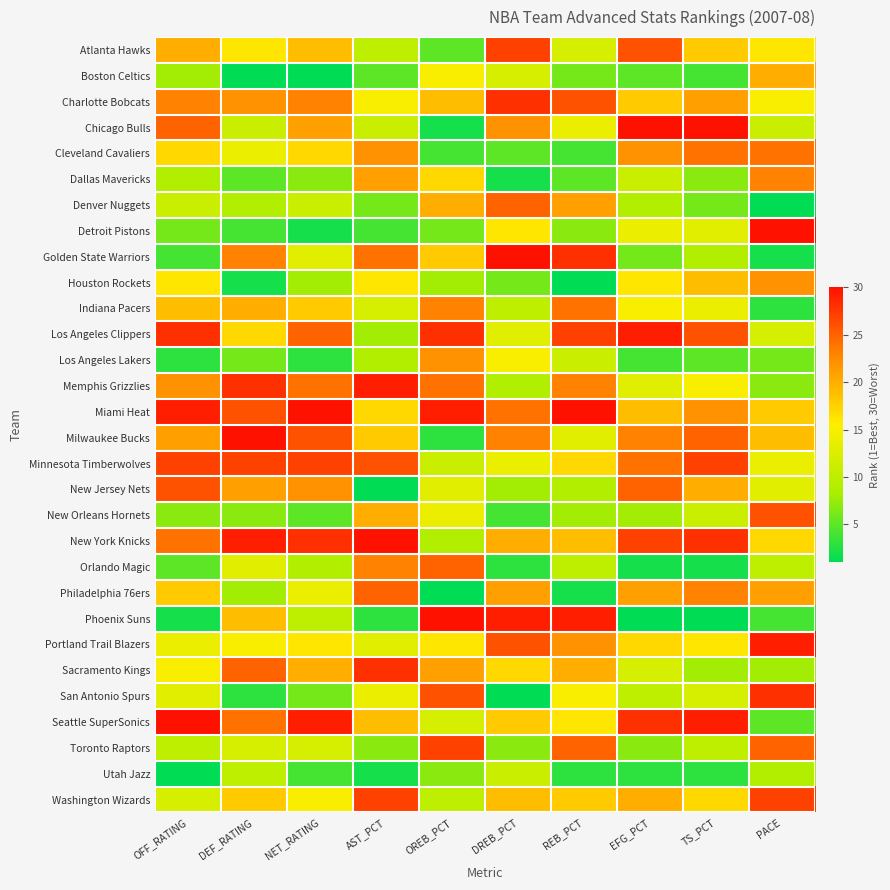

Reading left to right, transcribe all the data shown in this chart.

Atlanta Hawks: OFF_RATING=20	DEF_RATING=16	NET_RATING=19	AST_PCT=10	OREB_PCT=5	DREB_PCT=27	REB_PCT=12	EFG_PCT=26	TS_PCT=18	PACE=16
Boston Celtics: OFF_RATING=8	DEF_RATING=1	NET_RATING=1	AST_PCT=5	OREB_PCT=15	DREB_PCT=12	REB_PCT=6	EFG_PCT=5	TS_PCT=4	PACE=20
Charlotte Bobcats: OFF_RATING=23	DEF_RATING=22	NET_RATING=23	AST_PCT=15	OREB_PCT=19	DREB_PCT=28	REB_PCT=26	EFG_PCT=18	TS_PCT=21	PACE=15
Chicago Bulls: OFF_RATING=25	DEF_RATING=11	NET_RATING=21	AST_PCT=11	OREB_PCT=2	DREB_PCT=22	REB_PCT=14	EFG_PCT=30	TS_PCT=30	PACE=11
Cleveland Cavaliers: OFF_RATING=17	DEF_RATING=14	NET_RATING=17	AST_PCT=22	OREB_PCT=4	DREB_PCT=5	REB_PCT=4	EFG_PCT=22	TS_PCT=24	PACE=24
Dallas Mavericks: OFF_RATING=9	DEF_RATING=5	NET_RATING=7	AST_PCT=21	OREB_PCT=17	DREB_PCT=2	REB_PCT=5	EFG_PCT=11	TS_PCT=7	PACE=23
Denver Nuggets: OFF_RATING=11	DEF_RATING=9	NET_RATING=11	AST_PCT=6	OREB_PCT=20	DREB_PCT=25	REB_PCT=21	EFG_PCT=9	TS_PCT=6	PACE=1
Detroit Pistons: OFF_RATING=6	DEF_RATING=4	NET_RATING=2	AST_PCT=4	OREB_PCT=6	DREB_PCT=16	REB_PCT=7	EFG_PCT=14	TS_PCT=13	PACE=30
Golden State Warriors: OFF_RATING=4	DEF_RATING=23	NET_RATING=13	AST_PCT=24	OREB_PCT=18	DREB_PCT=30	REB_PCT=28	EFG_PCT=6	TS_PCT=9	PACE=2
Houston Rockets: OFF_RATING=16	DEF_RATING=2	NET_RATING=8	AST_PCT=16	OREB_PCT=8	DREB_PCT=6	REB_PCT=1	EFG_PCT=16	TS_PCT=19	PACE=22
Indiana Pacers: OFF_RATING=19	DEF_RATING=20	NET_RATING=18	AST_PCT=12	OREB_PCT=23	DREB_PCT=10	REB_PCT=24	EFG_PCT=15	TS_PCT=14	PACE=3
Los Angeles Clippers: OFF_RATING=28	DEF_RATING=17	NET_RATING=25	AST_PCT=8	OREB_PCT=28	DREB_PCT=13	REB_PCT=27	EFG_PCT=29	TS_PCT=26	PACE=12
Los Angeles Lakers: OFF_RATING=3	DEF_RATING=6	NET_RATING=3	AST_PCT=9	OREB_PCT=22	DREB_PCT=15	REB_PCT=11	EFG_PCT=4	TS_PCT=5	PACE=6
Memphis Grizzlies: OFF_RATING=22	DEF_RATING=28	NET_RATING=24	AST_PCT=29	OREB_PCT=24	DREB_PCT=9	REB_PCT=23	EFG_PCT=13	TS_PCT=15	PACE=7
Miami Heat: OFF_RATING=29	DEF_RATING=26	NET_RATING=30	AST_PCT=17	OREB_PCT=29	DREB_PCT=24	REB_PCT=30	EFG_PCT=19	TS_PCT=22	PACE=18
Milwaukee Bucks: OFF_RATING=21	DEF_RATING=30	NET_RATING=26	AST_PCT=18	OREB_PCT=3	DREB_PCT=23	REB_PCT=13	EFG_PCT=23	TS_PCT=25	PACE=19
Minnesota Timberwolves: OFF_RATING=27	DEF_RATING=27	NET_RATING=27	AST_PCT=26	OREB_PCT=11	DREB_PCT=14	REB_PCT=17	EFG_PCT=24	TS_PCT=27	PACE=14
New Jersey Nets: OFF_RATING=26	DEF_RATING=21	NET_RATING=22	AST_PCT=1	OREB_PCT=13	DREB_PCT=8	REB_PCT=9	EFG_PCT=25	TS_PCT=20	PACE=13
New Orleans Hornets: OFF_RATING=7	DEF_RATING=7	NET_RATING=5	AST_PCT=20	OREB_PCT=14	DREB_PCT=4	REB_PCT=8	EFG_PCT=8	TS_PCT=11	PACE=26
New York Knicks: OFF_RATING=24	DEF_RATING=29	NET_RATING=28	AST_PCT=30	OREB_PCT=9	DREB_PCT=20	REB_PCT=19	EFG_PCT=27	TS_PCT=28	PACE=17
Orlando Magic: OFF_RATING=5	DEF_RATING=13	NET_RATING=9	AST_PCT=23	OREB_PCT=25	DREB_PCT=3	REB_PCT=10	EFG_PCT=2	TS_PCT=2	PACE=10
Philadelphia 76ers: OFF_RATING=18	DEF_RATING=8	NET_RATING=14	AST_PCT=25	OREB_PCT=1	DREB_PCT=21	REB_PCT=2	EFG_PCT=21	TS_PCT=23	PACE=21
Phoenix Suns: OFF_RATING=2	DEF_RATING=19	NET_RATING=10	AST_PCT=3	OREB_PCT=30	DREB_PCT=29	REB_PCT=29	EFG_PCT=1	TS_PCT=1	PACE=4
Portland Trail Blazers: OFF_RATING=14	DEF_RATING=15	NET_RATING=16	AST_PCT=13	OREB_PCT=16	DREB_PCT=26	REB_PCT=22	EFG_PCT=17	TS_PCT=16	PACE=29
Sacramento Kings: OFF_RATING=15	DEF_RATING=25	NET_RATING=20	AST_PCT=28	OREB_PCT=21	DREB_PCT=17	REB_PCT=20	EFG_PCT=12	TS_PCT=8	PACE=8
San Antonio Spurs: OFF_RATING=13	DEF_RATING=3	NET_RATING=6	AST_PCT=14	OREB_PCT=26	DREB_PCT=1	REB_PCT=15	EFG_PCT=10	TS_PCT=12	PACE=28
Seattle SuperSonics: OFF_RATING=30	DEF_RATING=24	NET_RATING=29	AST_PCT=19	OREB_PCT=12	DREB_PCT=18	REB_PCT=16	EFG_PCT=28	TS_PCT=29	PACE=5
Toronto Raptors: OFF_RATING=10	DEF_RATING=12	NET_RATING=12	AST_PCT=7	OREB_PCT=27	DREB_PCT=7	REB_PCT=25	EFG_PCT=7	TS_PCT=10	PACE=25
Utah Jazz: OFF_RATING=1	DEF_RATING=10	NET_RATING=4	AST_PCT=2	OREB_PCT=7	DREB_PCT=11	REB_PCT=3	EFG_PCT=3	TS_PCT=3	PACE=9
Washington Wizards: OFF_RATING=12	DEF_RATING=18	NET_RATING=15	AST_PCT=27	OREB_PCT=10	DREB_PCT=19	REB_PCT=18	EFG_PCT=20	TS_PCT=17	PACE=27